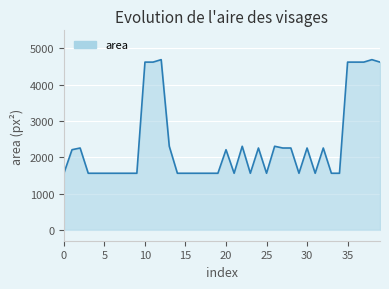

What is the difference between the maximum and minimum values?

3132